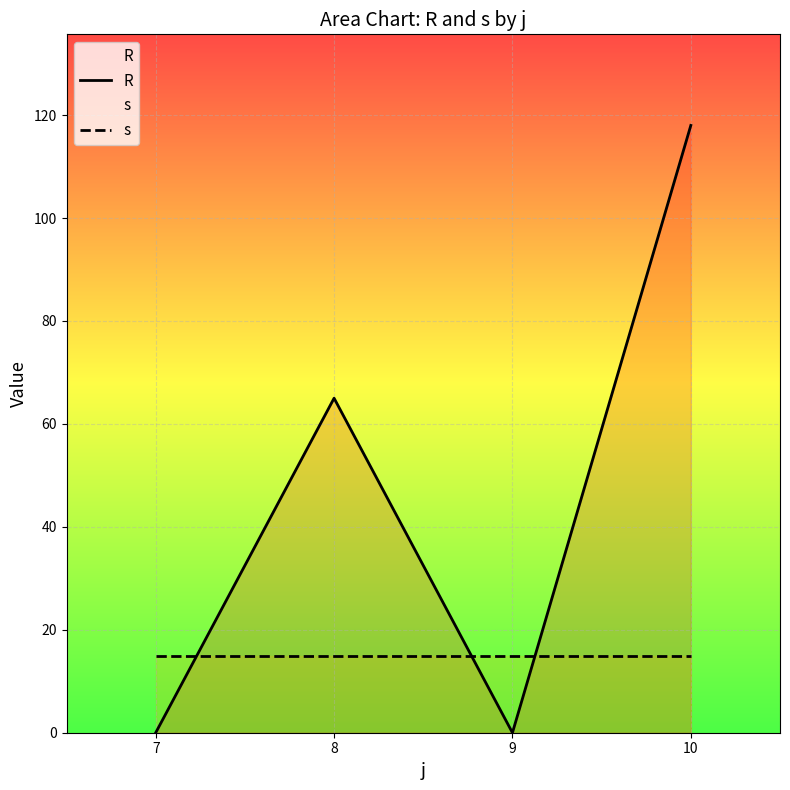

The value of s at 8 is 15. True or false?

True